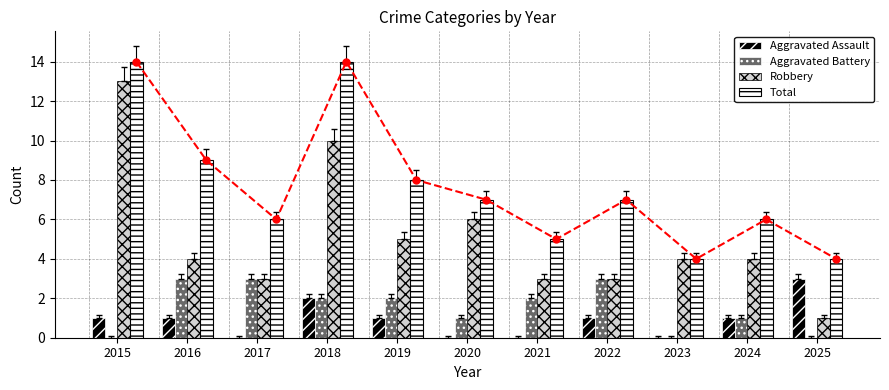

True or false: Aggravated Battery has a value of 1 at 2018.

False